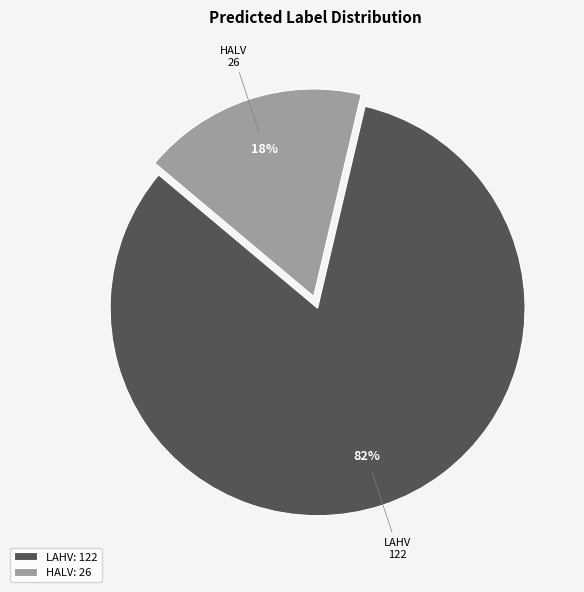

Which slice is the largest?

LAHV: 122